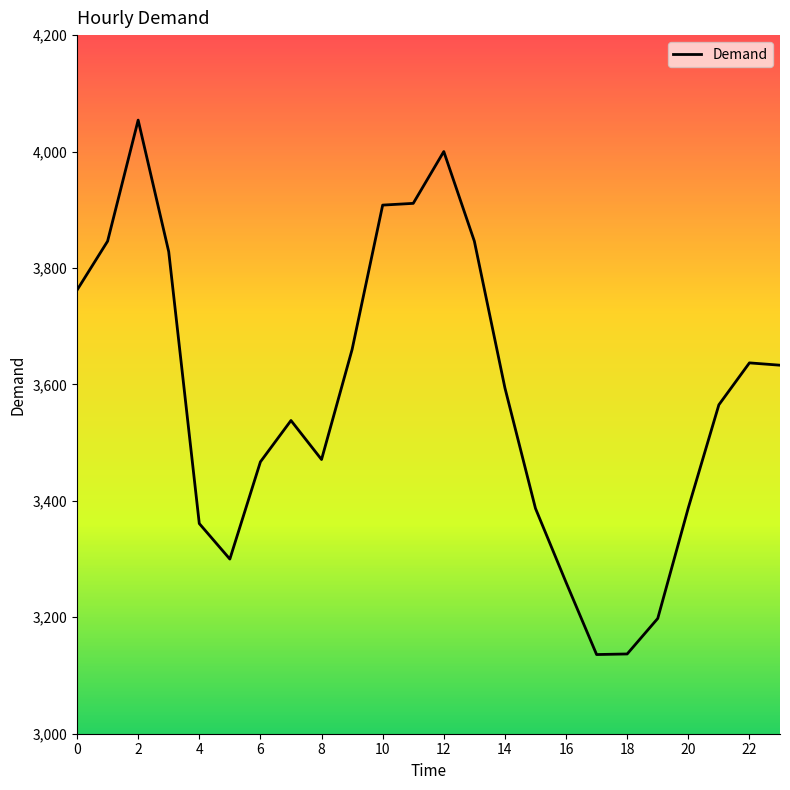

What is the difference between the maximum and minimum values?

918